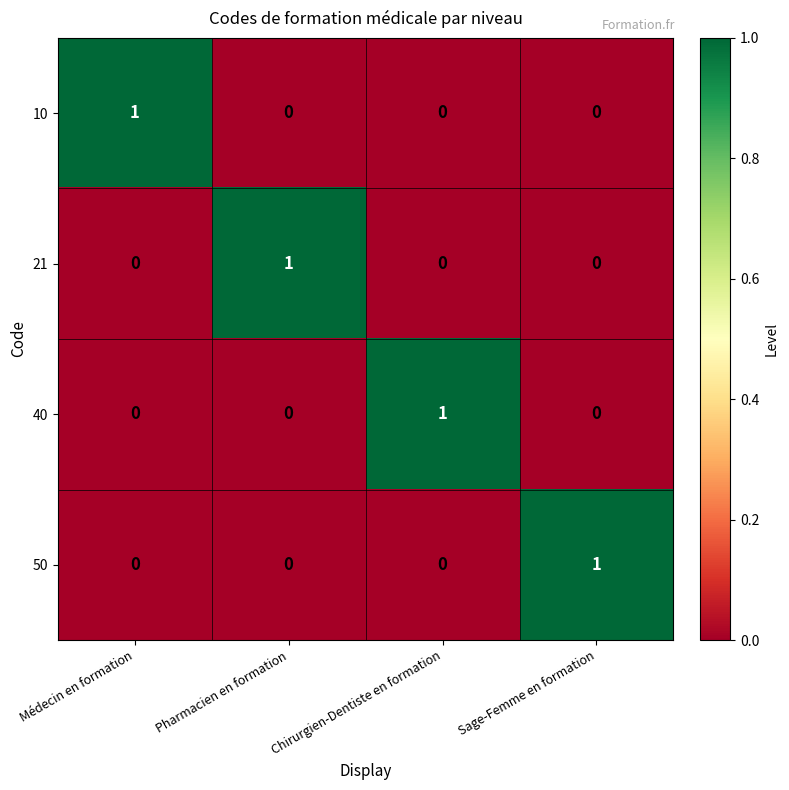

How many 40 values are between 0 and 1?

4